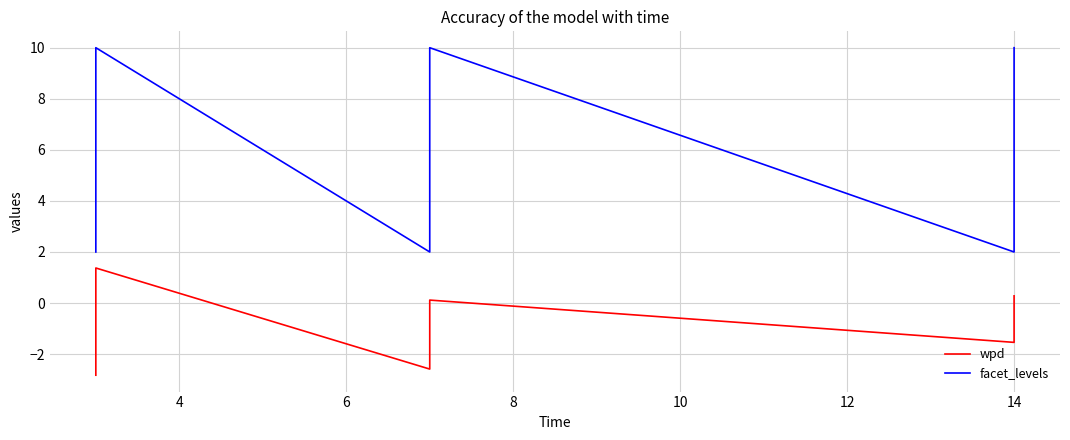

Which series has the widest spread of values?

facet_levels